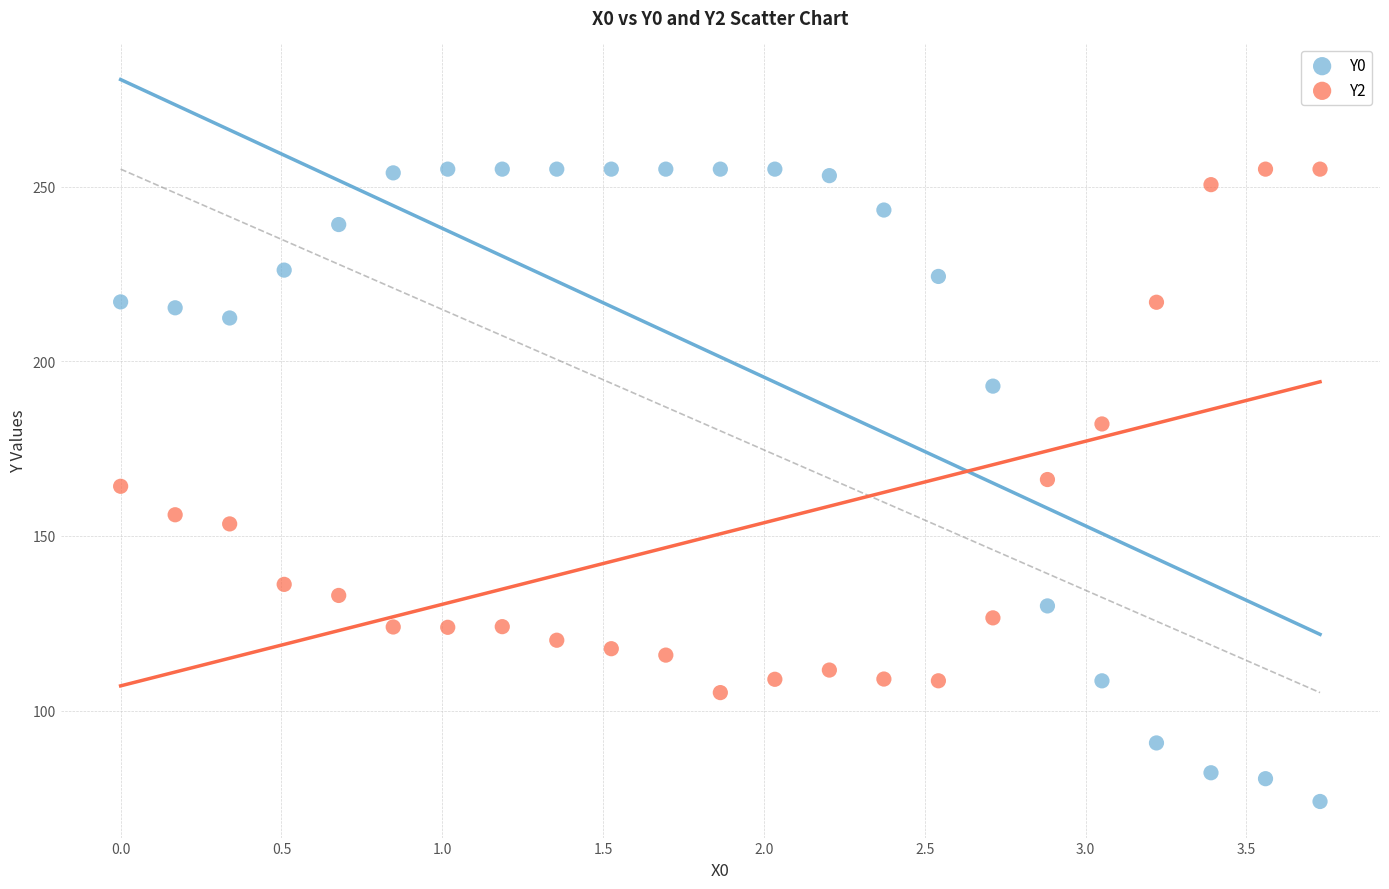

Across all data points, what is the range of Y values (max minus min)?

181.0